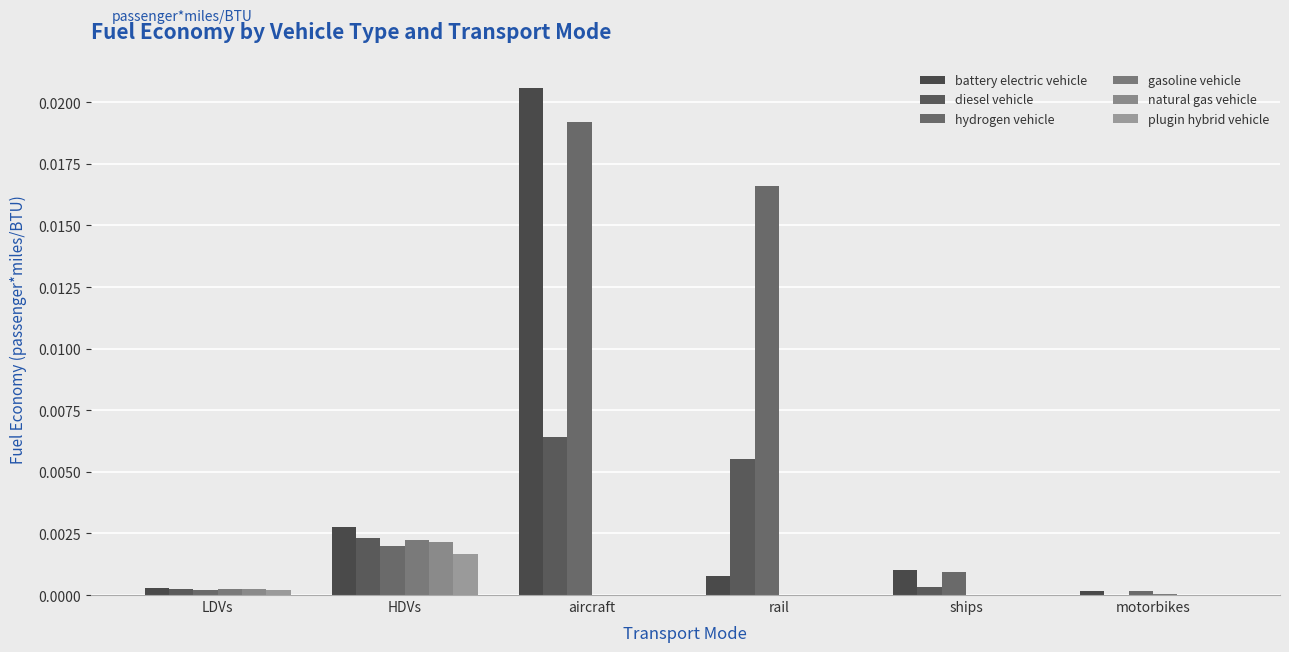

True or false: natural gas vehicle has a value of 0.0 at rail.

False